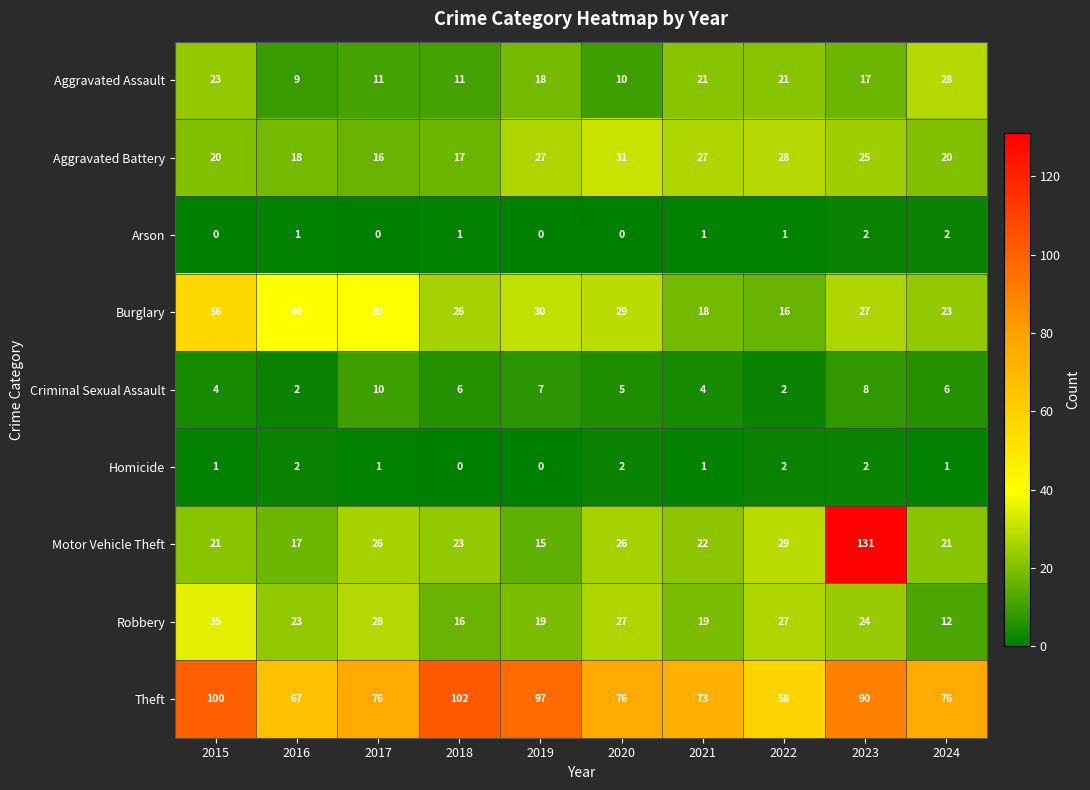

What is the difference between the maximum and second lowest values in the Robbery series?

19